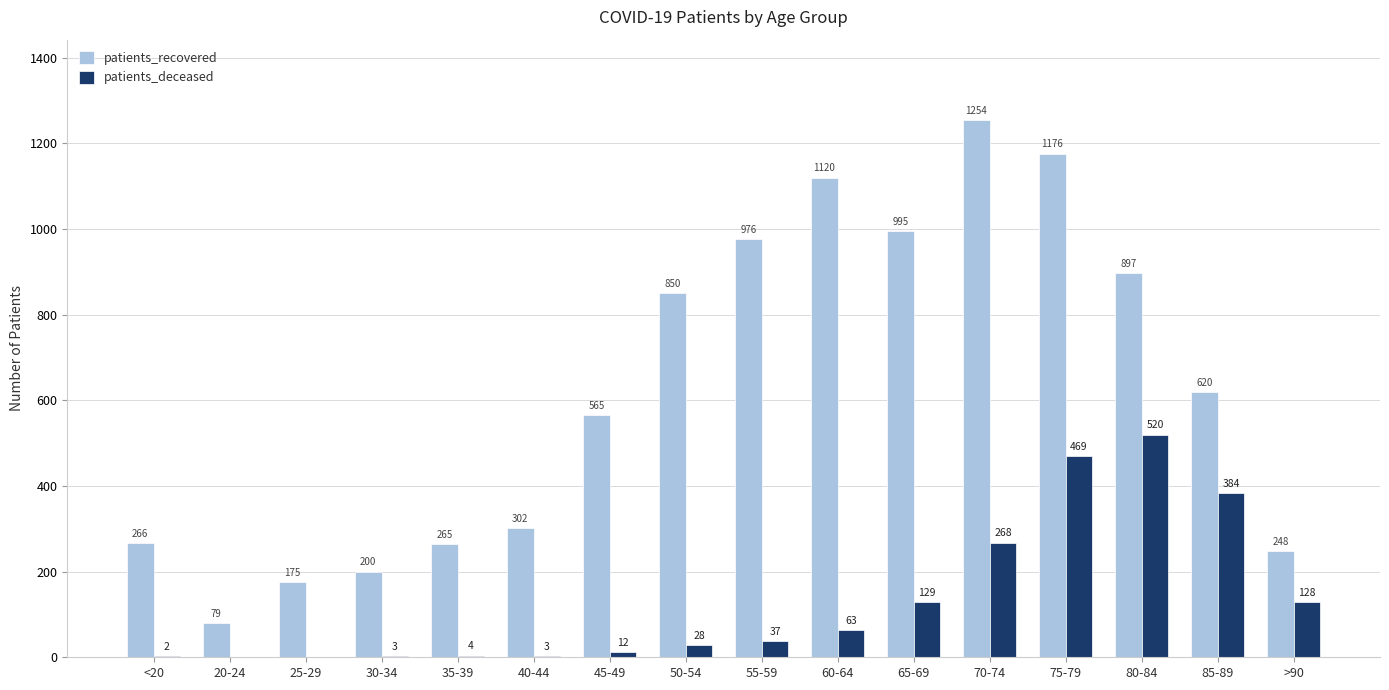

How many positive values does the patients_deceased series have?

14